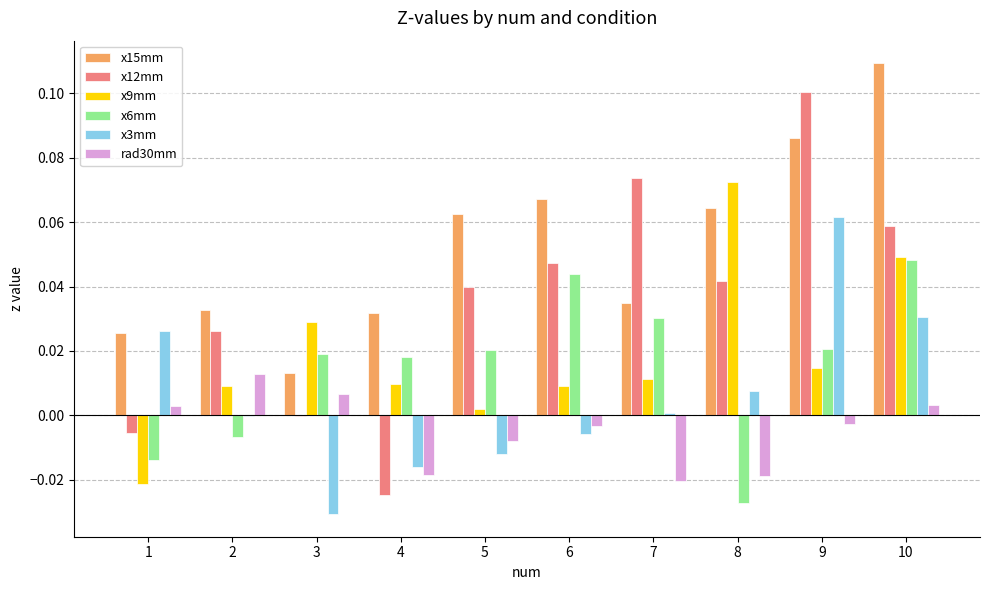

How many distinct data groups are displayed?

6